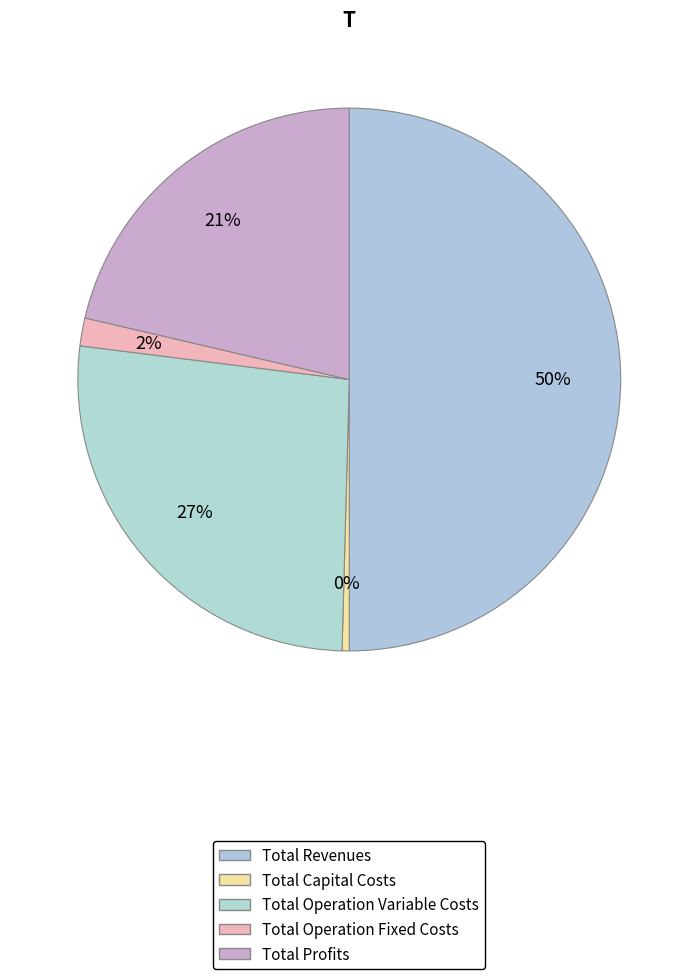

What portion of the pie excludes Total Operation Fixed Costs?

98.3%